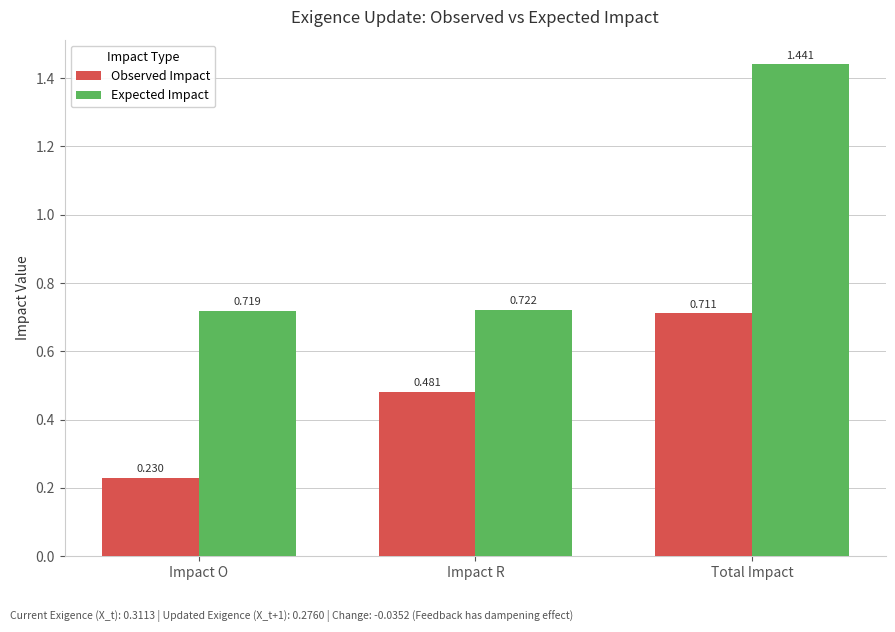

List the series in order of their peak value, lowest first.

Observed Impact, Expected Impact